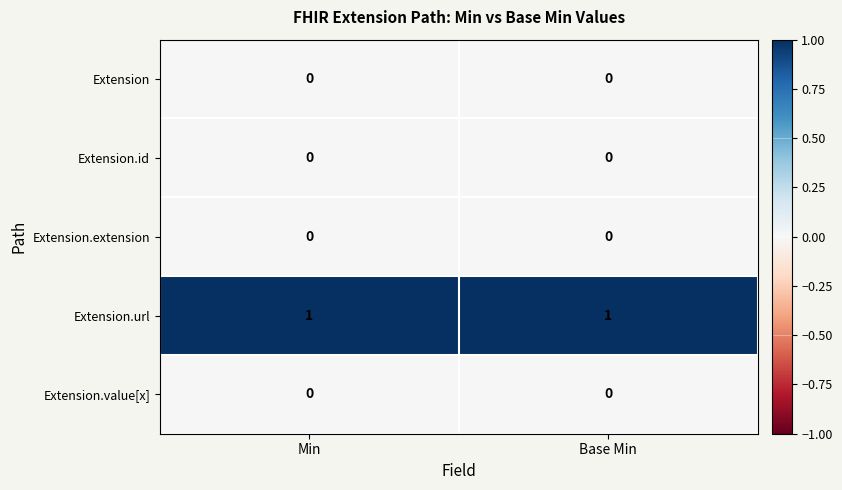

Reading left to right, list all the values displayed in this chart.

Extension: 0	0
Extension.id: 0	0
Extension.extension: 0	0
Extension.url: 1	1
Extension.value[x]: 0	0